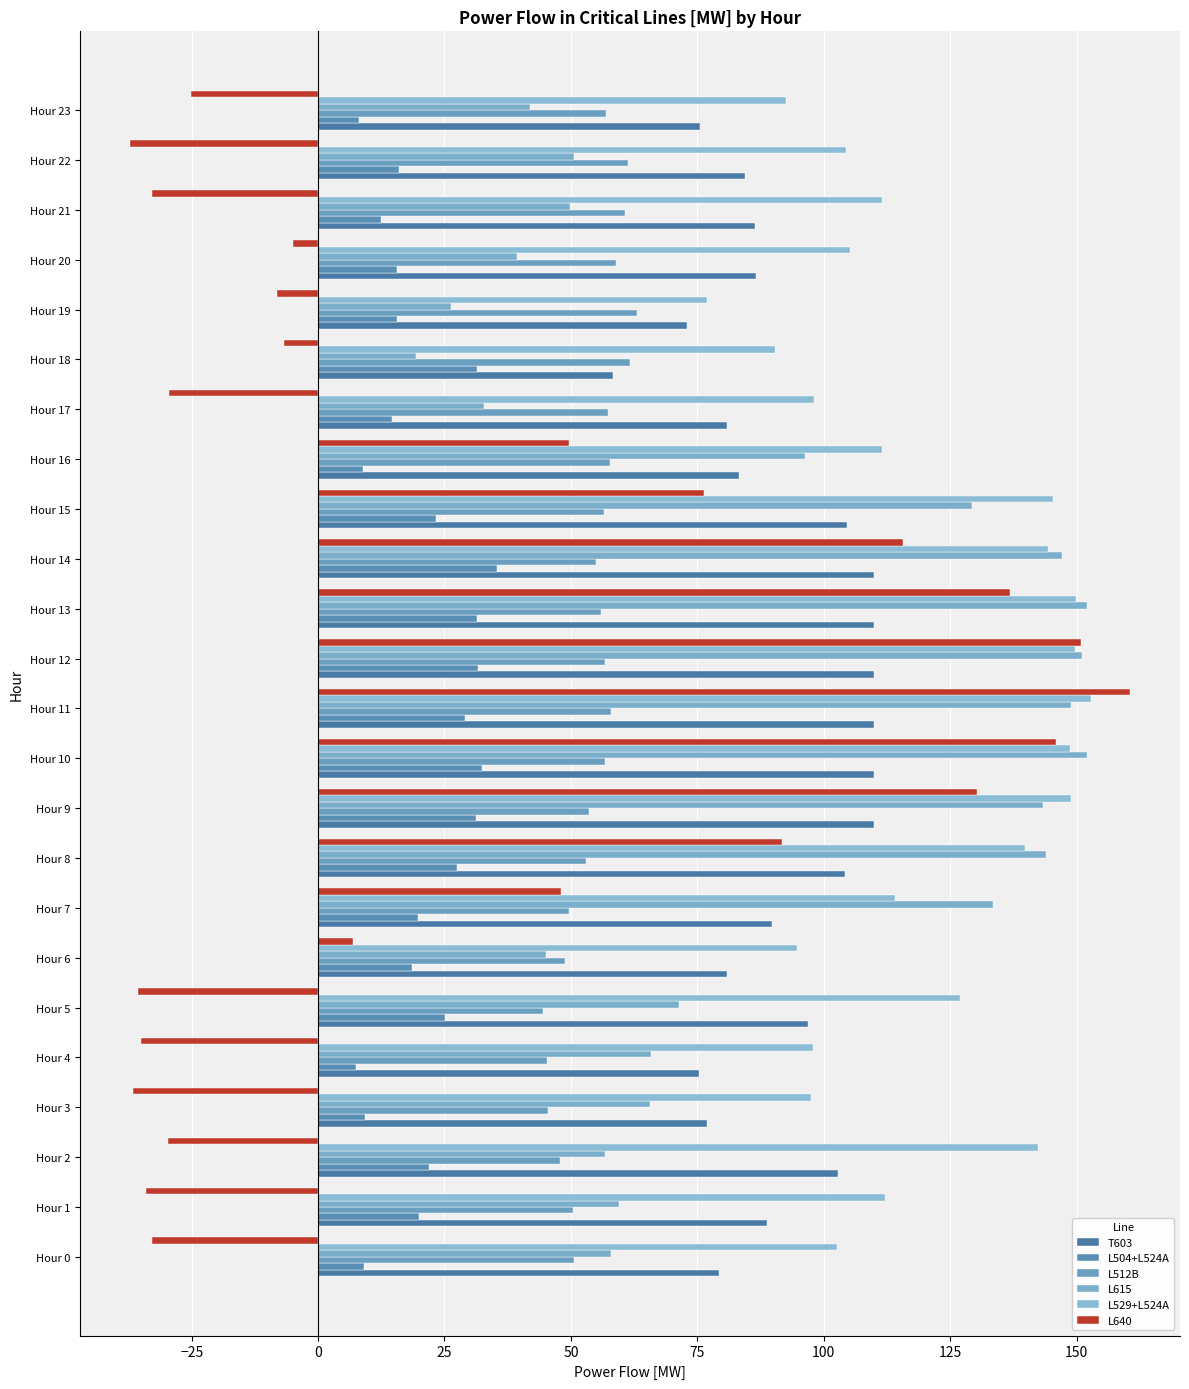

How many distinct data groups are displayed?

6